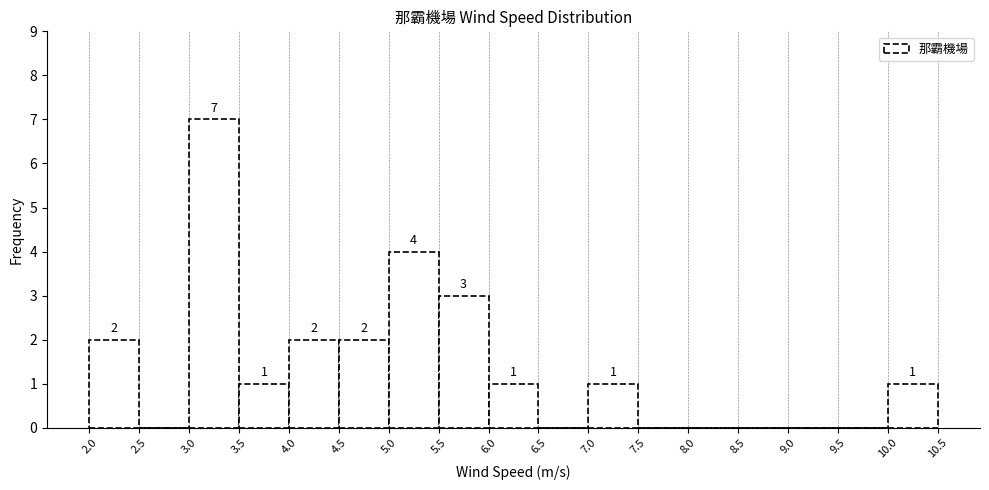

Which range on the x-axis has the tallest bar?

3.0 to 3.5